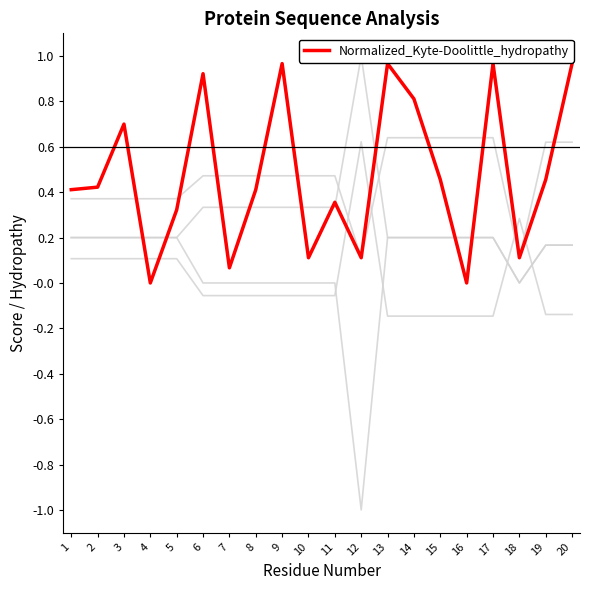

How many lines are shown in the chart?

5